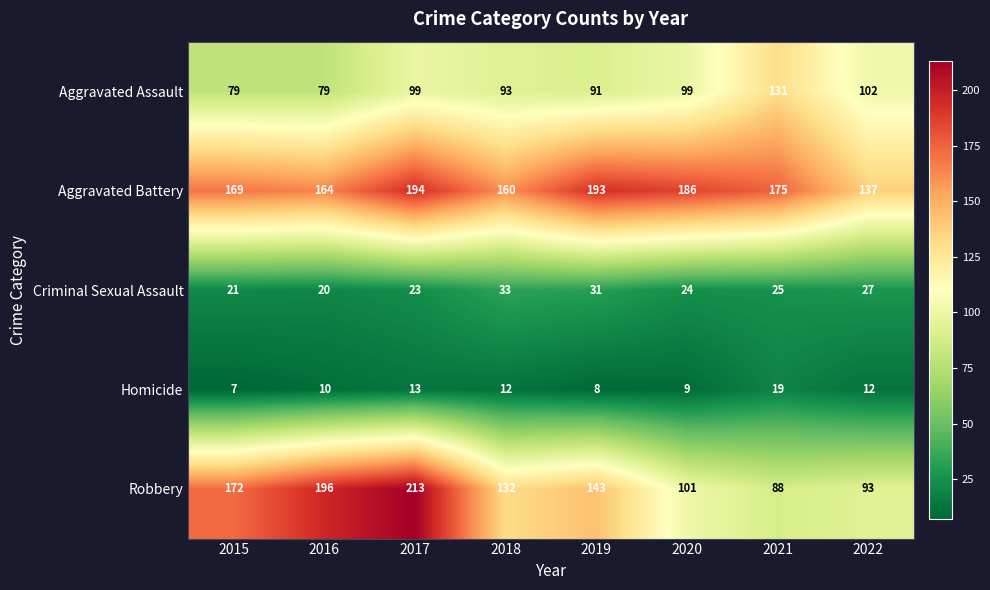

What is the sum of the Homicide values at 2021 and 2015?

26